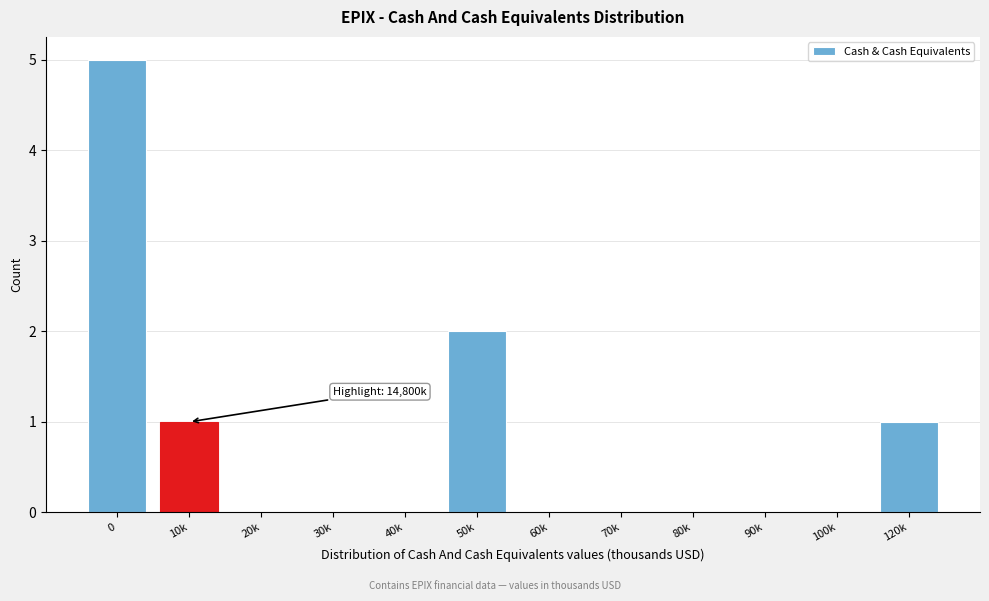

Reading left to right, what are all the values shown in this chart?

0=5	10k=1	20k=0	30k=0	40k=0	50k=2	60k=0	70k=0	80k=0	90k=0	100k=0	120k=1